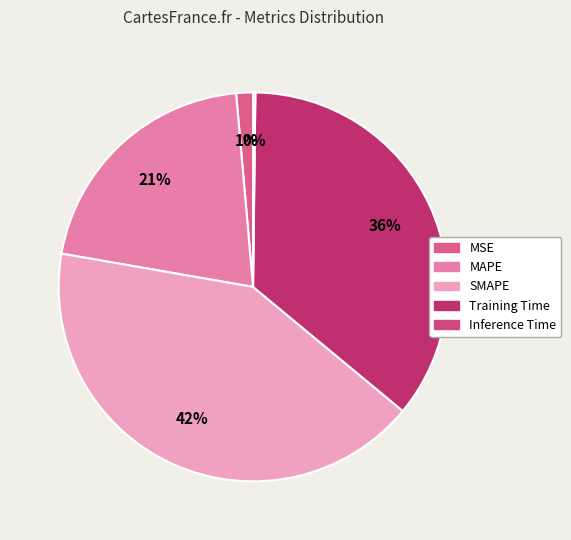

To the nearest percent, what is the difference between the largest and smallest slice percentages?

42%